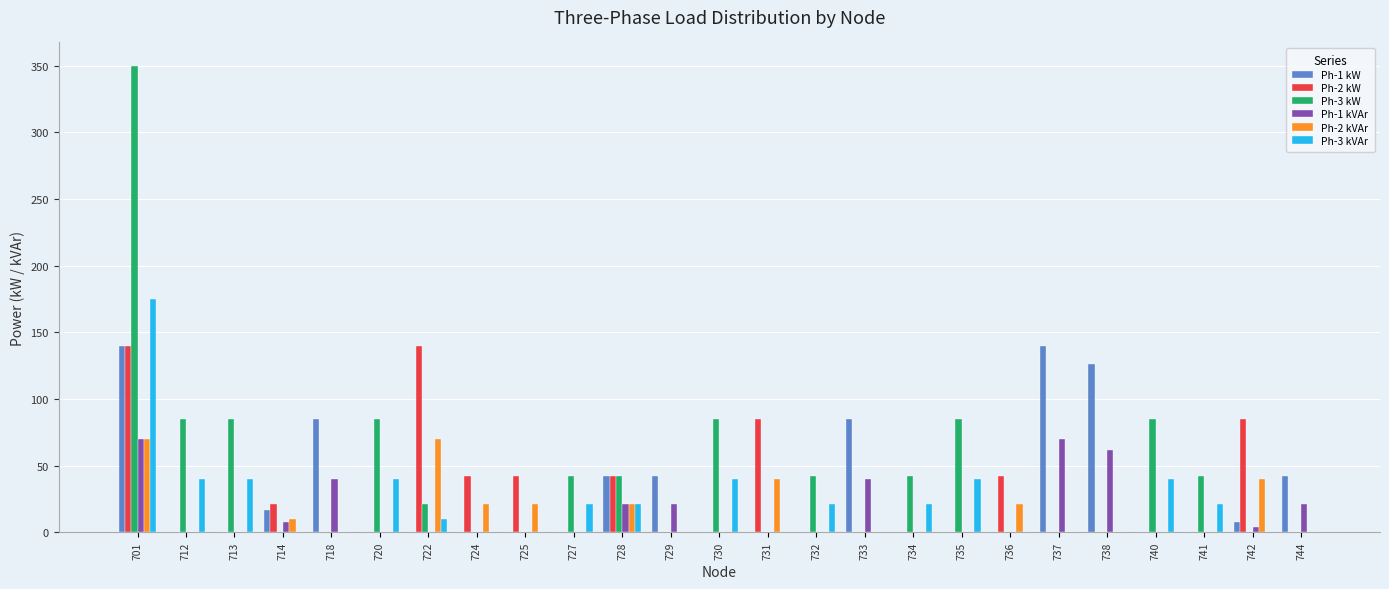

What is the greatest value displayed?

350